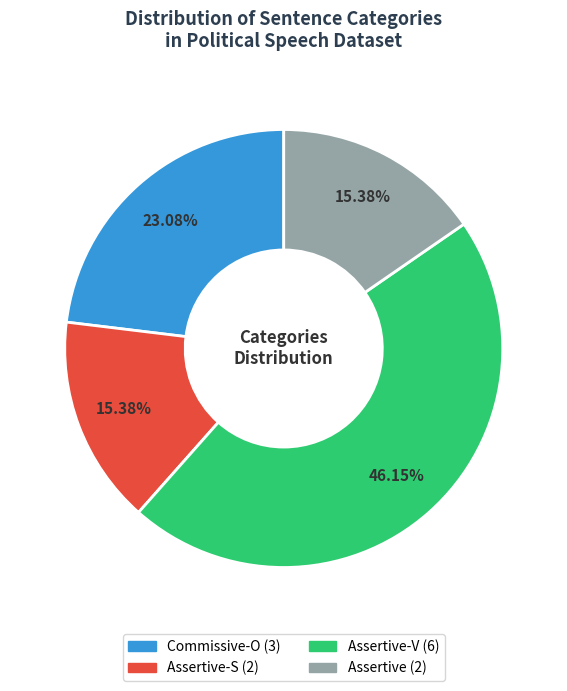

Count the number of slices in the pie.

4